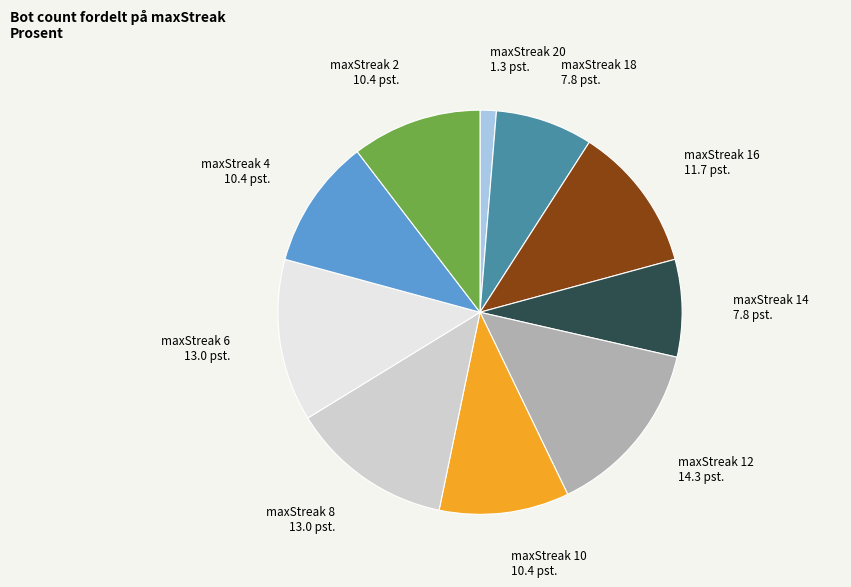

Does any single category account for the majority?

No